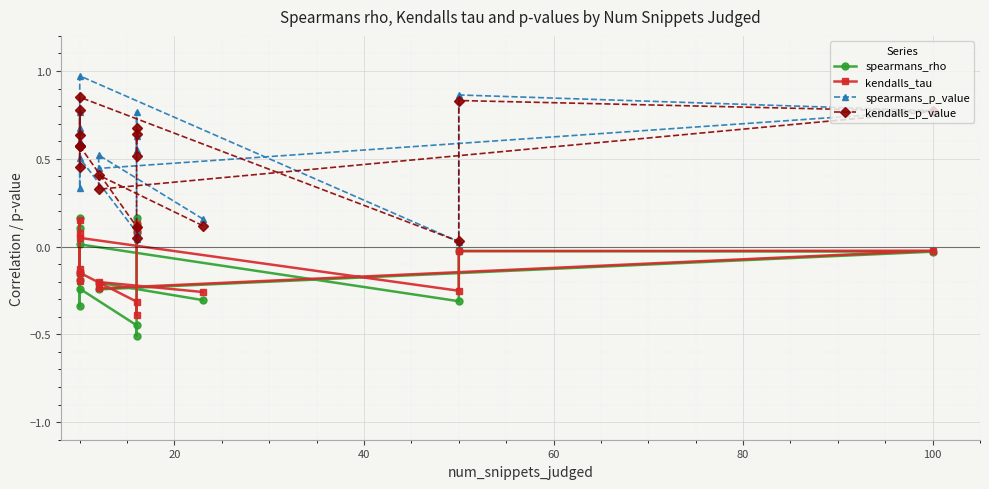

Reading left to right, transcribe all the data shown in this chart.

spearmans_rho: -0.3	-0.2	-0.2	-0.0	-0.0	-0.3	0.0	-0.2	-0.2	-0.3	0.2	0.1	-0.2	-0.4	-0.5	0.1	0.1	0.2
kendalls_tau: -0.3	-0.2	-0.2	-0.0	-0.0	-0.3	0.0	-0.1	-0.1	-0.2	0.1	0.1	-0.1	-0.3	-0.4	0.1	0.1	0.1
spearmans_p_value: 0.2	0.5	0.4	0.8	0.9	0.0	1.0	0.6	0.7	0.3	0.7	0.8	0.5	0.1	0.0	0.8	0.6	0.5
kendalls_p_value: 0.1	0.4	0.3	0.8	0.8	0.0	0.9	0.6	0.6	0.5	0.6	0.8	0.6	0.1	0.1	0.7	0.6	0.5